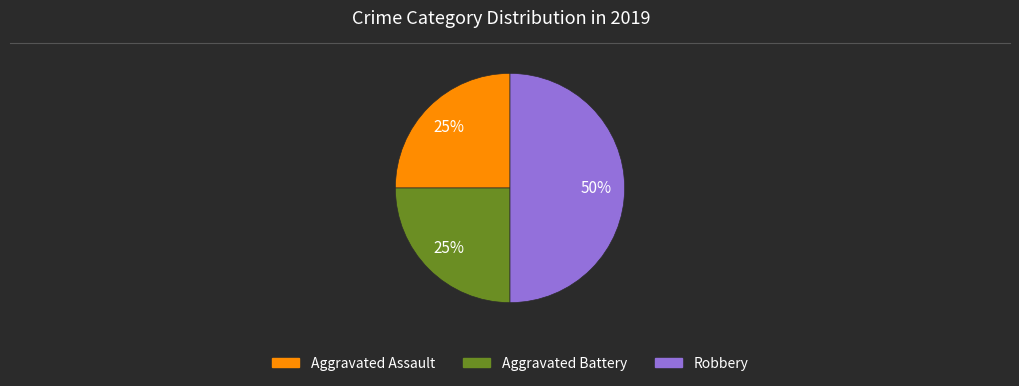

True or false: Aggravated Battery accounts for 18% of the total.

False